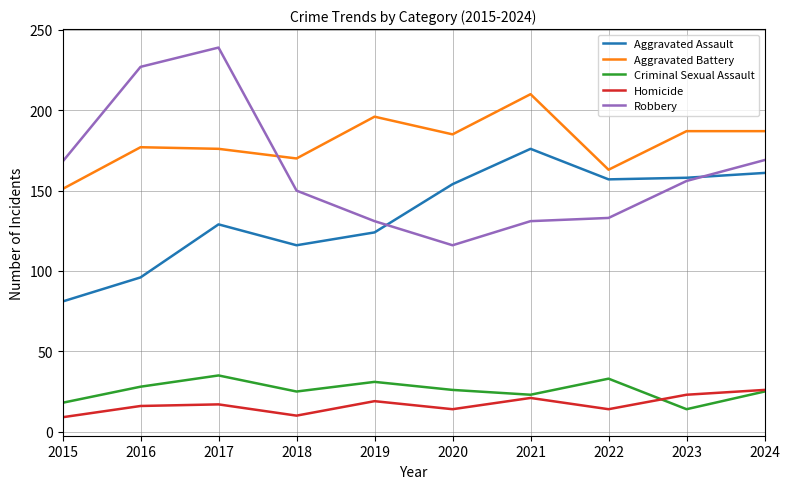

Which series has the widest spread of values?

Robbery